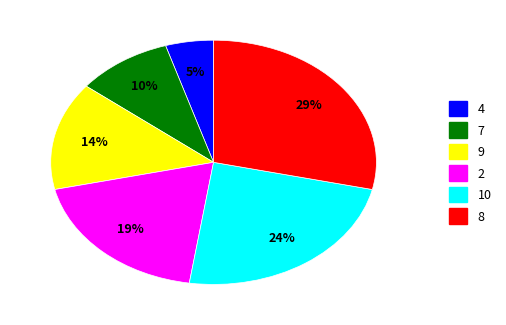

To the nearest percent, what percentage of the pie is 7?

10%